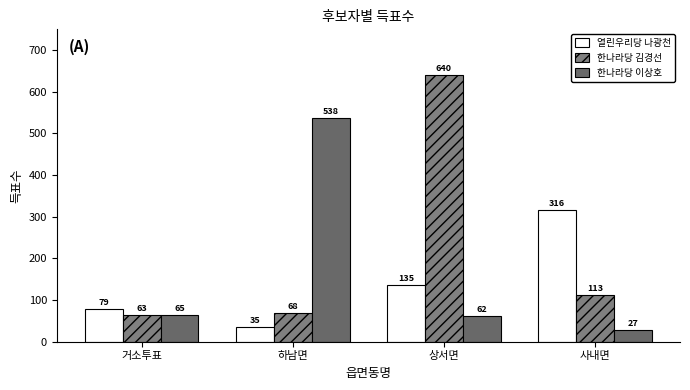

List the labels in order of 한나라당 김경선 value, smallest first.

거소투표, 하남면, 사내면, 상서면